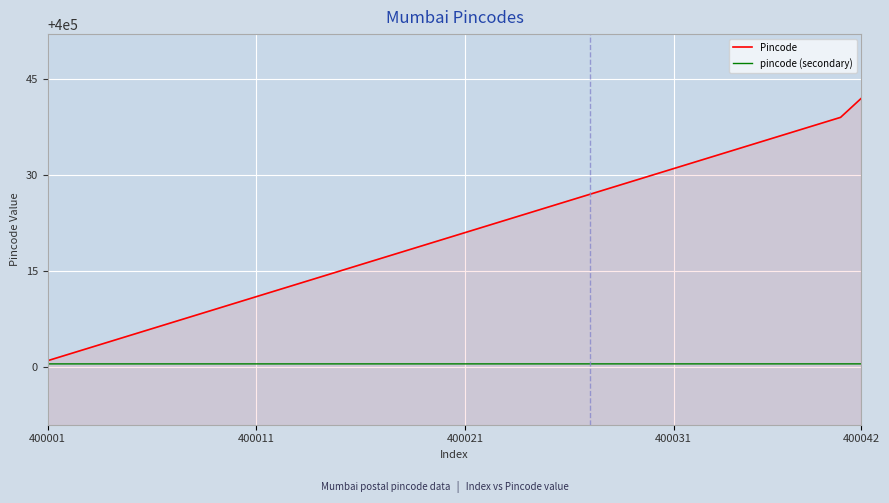

List the series in order of their overall mean, lowest first.

pincode (secondary), Pincode